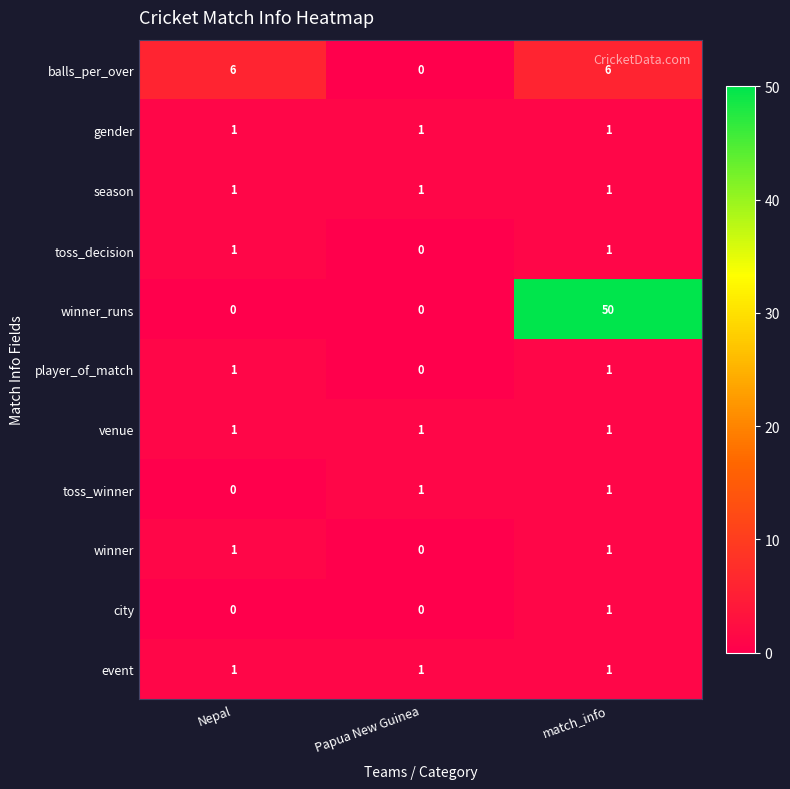

At which label does balls_per_over reach its minimum?

Papua New Guinea